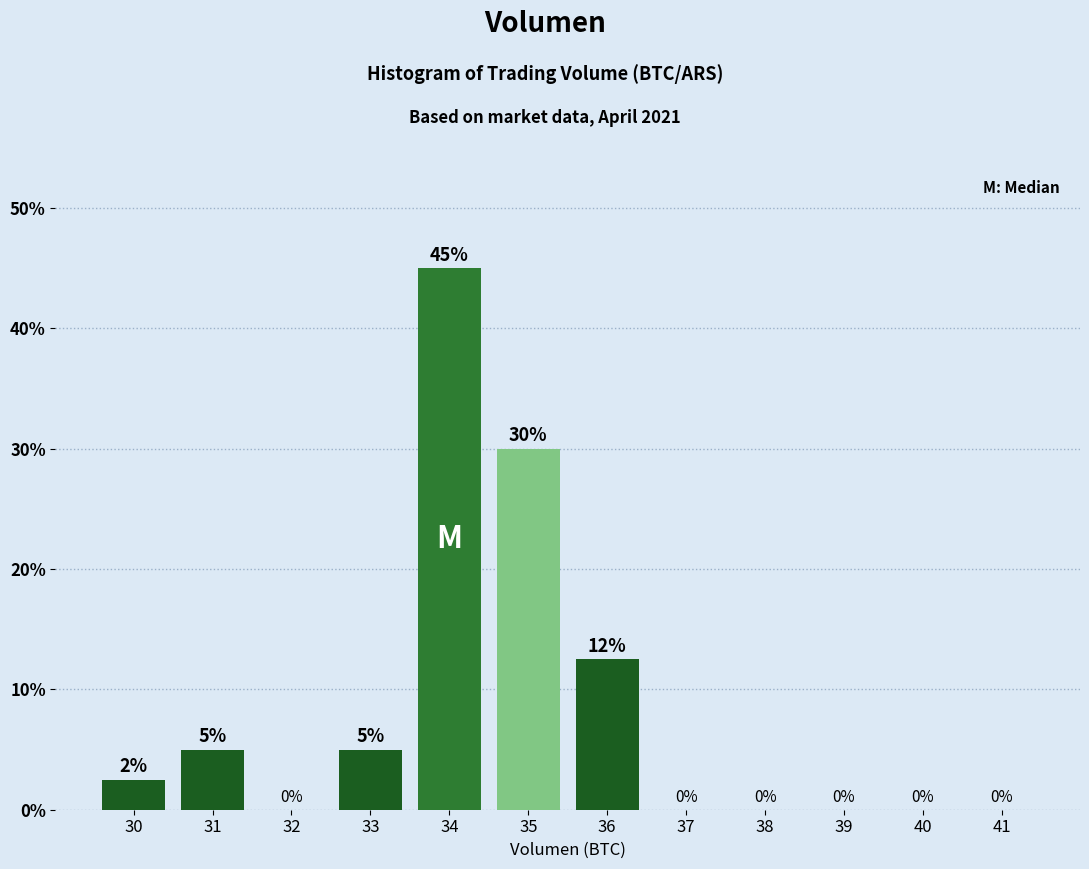

What is the approximate value at 30?

2.5